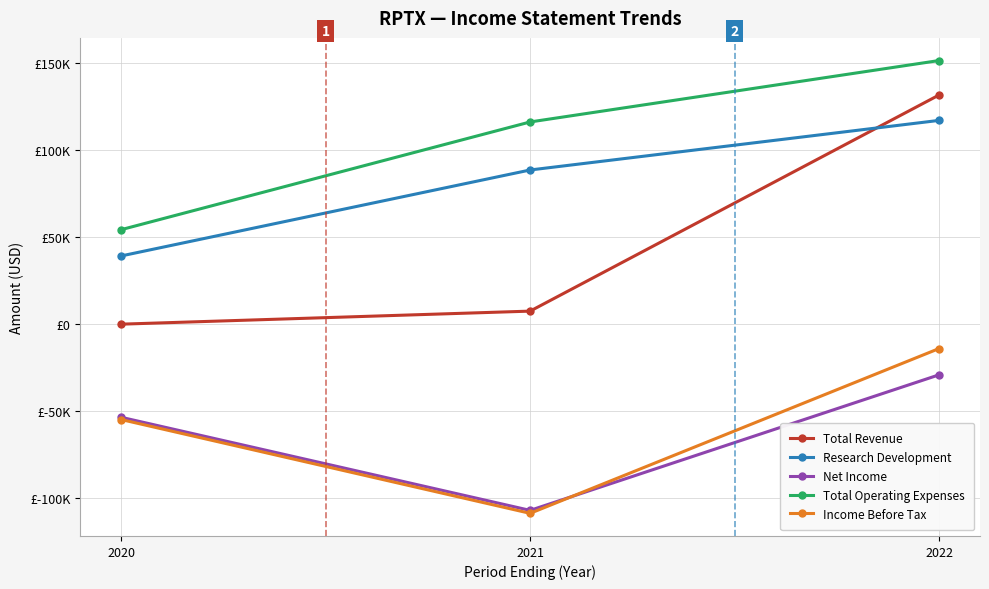

Does the chart have visible grid lines?

Yes